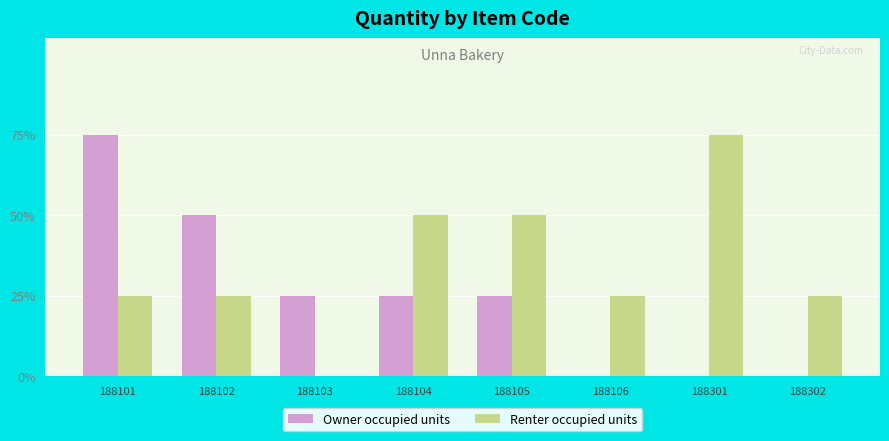

Are the bars horizontal?

No